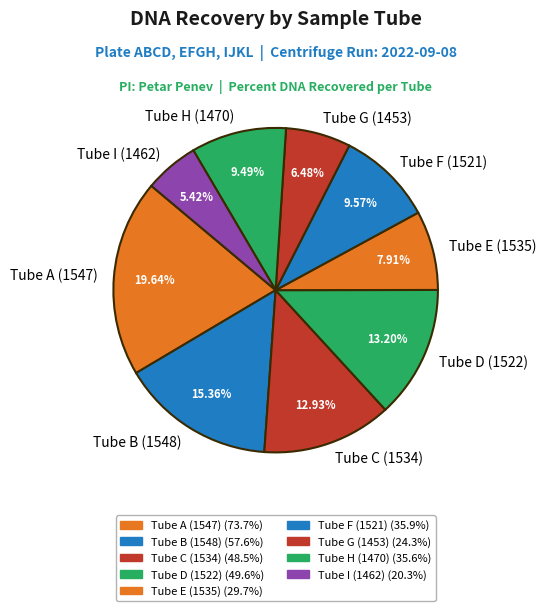

To the nearest percent, what is the combined percentage of Tube D (1522) and Tube E (1535)?

21%